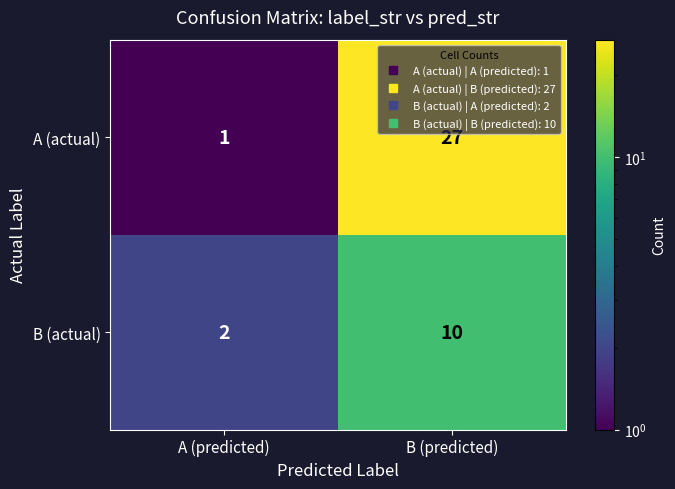

Is it true that A (actual) equals 40 at B (predicted)?

False